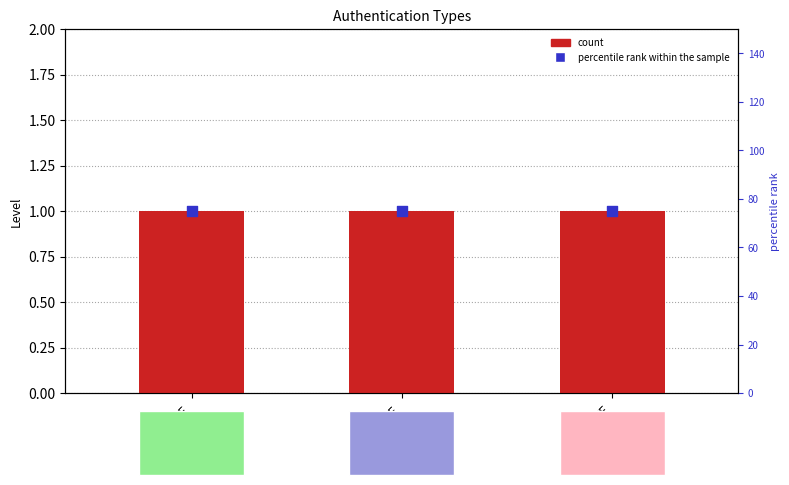

Which series has the largest Y range (max minus min)?

Level